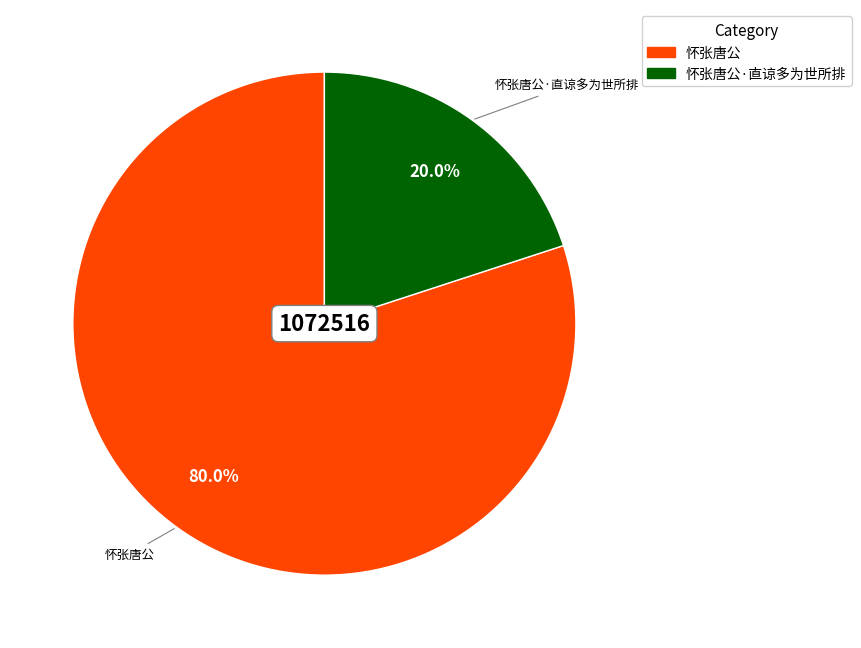

Is there any slice that represents more than half of the pie?

Yes